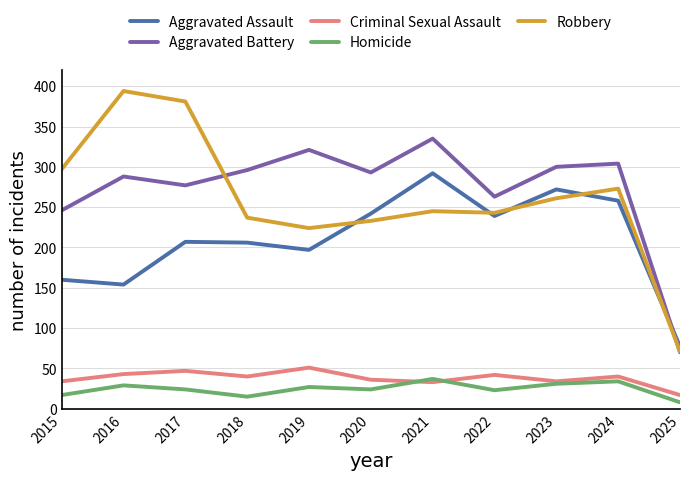

Is it true that Aggravated Battery equals 335 at 2015?

False